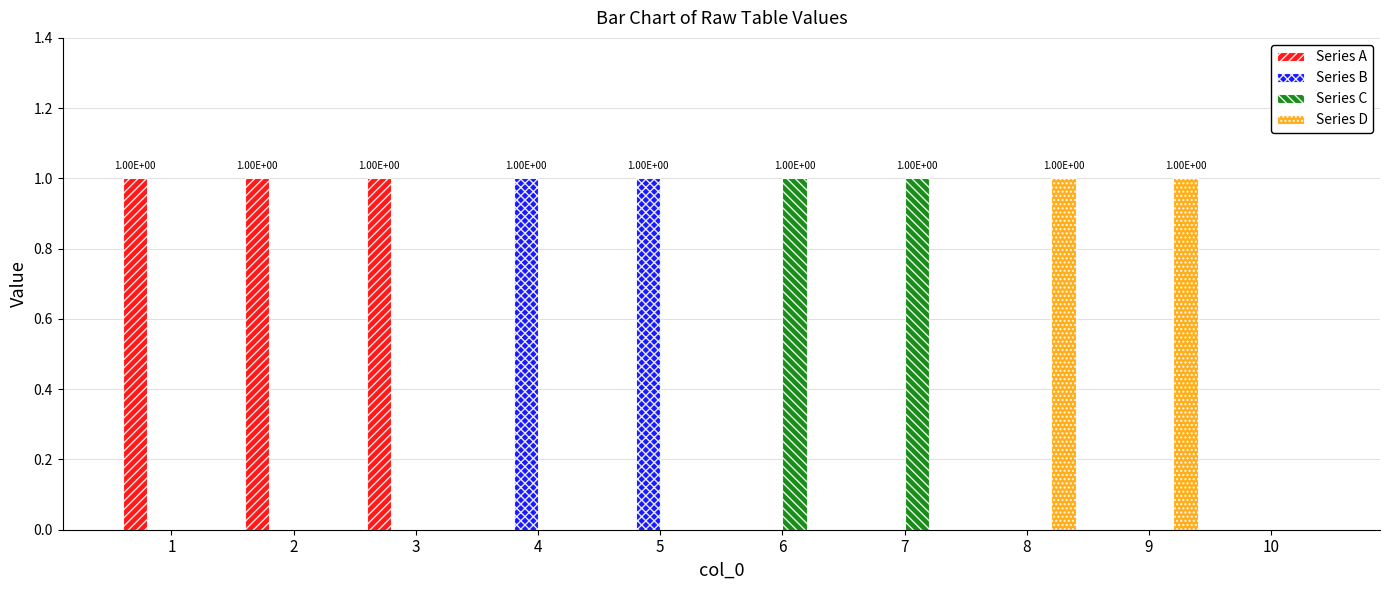

Which series changed the most between 3 and 10?

Series A